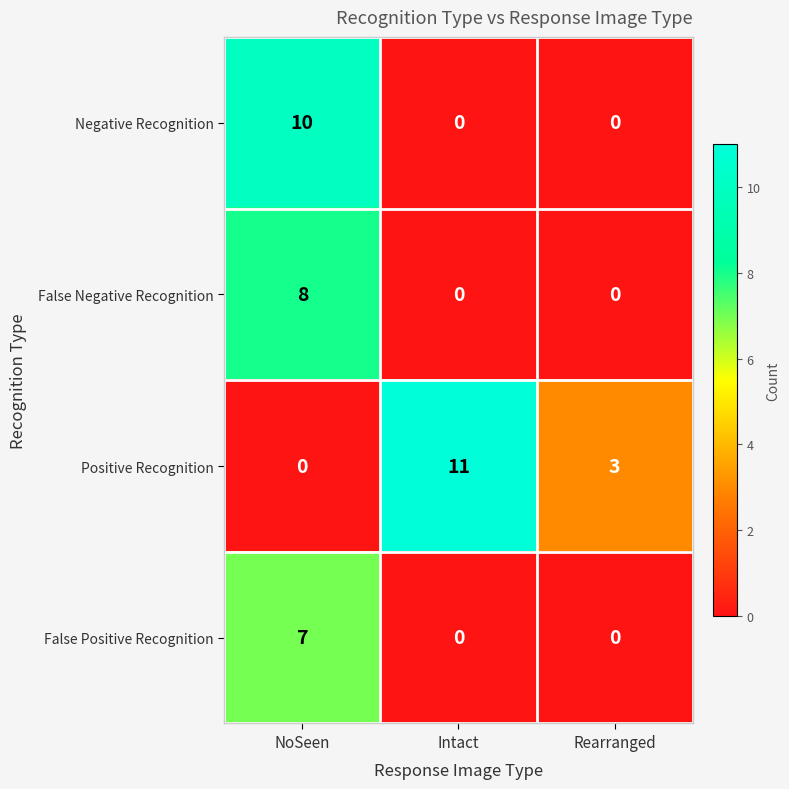

What is the difference between the maximum and minimum values in the Negative Recognition series?

10